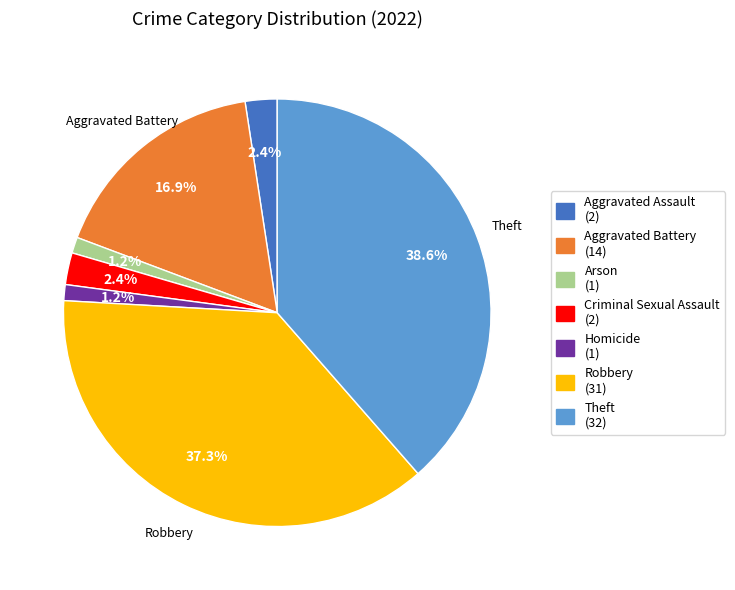

Count the number of slices in the pie.

7